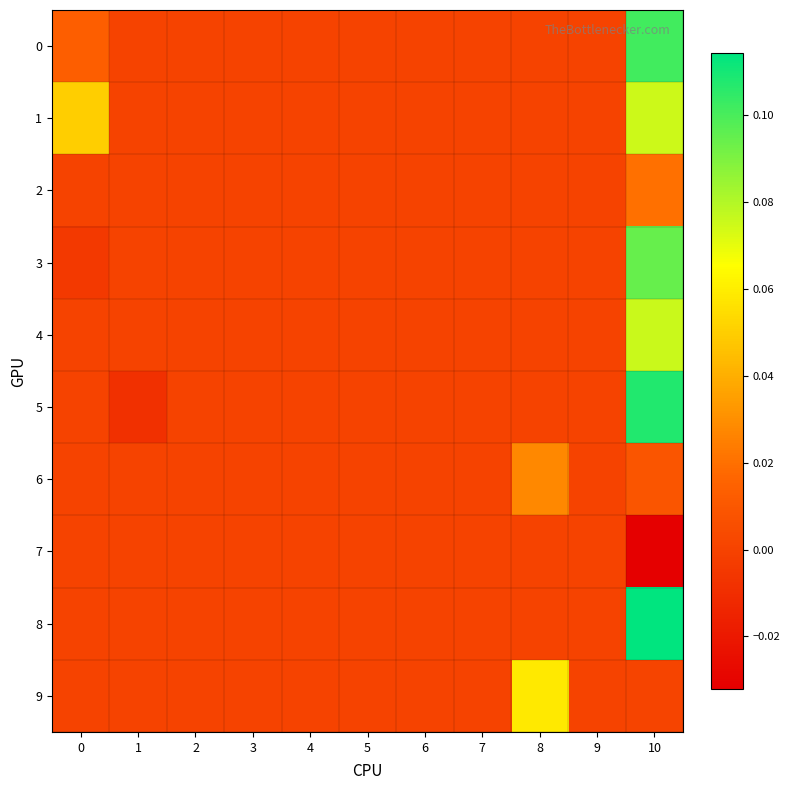

Reading left to right, transcribe all the data shown in this chart.

0: 0=0.0	1=0.0	2=0.0	3=0.0	4=0.0	5=0.0	6=0.0	7=0.0	8=0.0	9=0.0	10=0.1
1: 0=0.1	1=0.0	2=0.0	3=0.0	4=0.0	5=0.0	6=0.0	7=0.0	8=0.0	9=0.0	10=0.1
2: 0=0.0	1=0.0	2=0.0	3=0.0	4=0.0	5=0.0	6=0.0	7=0.0	8=0.0	9=0.0	10=0.0
3: 0=-0.0	1=0.0	2=0.0	3=0.0	4=0.0	5=0.0	6=0.0	7=0.0	8=0.0	9=0.0	10=0.1
4: 0=0.0	1=0.0	2=0.0	3=0.0	4=0.0	5=0.0	6=0.0	7=0.0	8=0.0	9=0.0	10=0.1
5: 0=0.0	1=-0.0	2=0.0	3=0.0	4=0.0	5=0.0	6=0.0	7=0.0	8=0.0	9=0.0	10=0.1
6: 0=0.0	1=0.0	2=0.0	3=0.0	4=0.0	5=0.0	6=0.0	7=0.0	8=0.0	9=0.0	10=0.0
7: 0=0.0	1=0.0	2=0.0	3=0.0	4=0.0	5=0.0	6=0.0	7=0.0	8=0.0	9=0.0	10=-0.0
8: 0=0.0	1=0.0	2=0.0	3=0.0	4=0.0	5=0.0	6=0.0	7=0.0	8=0.0	9=0.0	10=0.1
9: 0=0.0	1=0.0	2=0.0	3=0.0	4=0.0	5=0.0	6=0.0	7=0.0	8=0.1	9=0.0	10=0.0